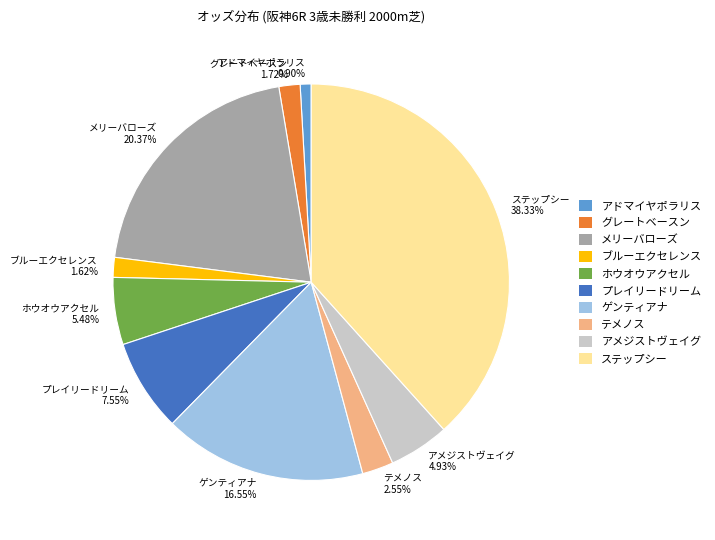

What is the smallest slice in the pie chart?

アドマイヤポラリス